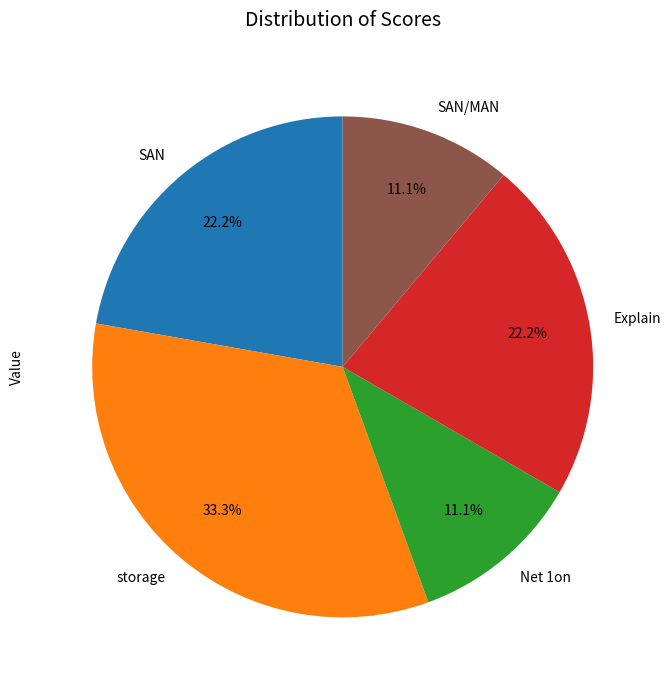

Is the sum of Explain and Net 1on greater than half?

No